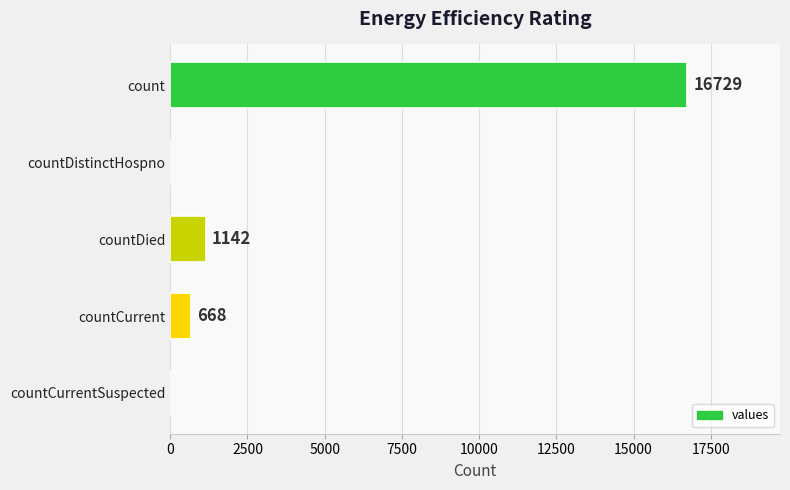

Where is the data nearest to the value 8364?

countDied